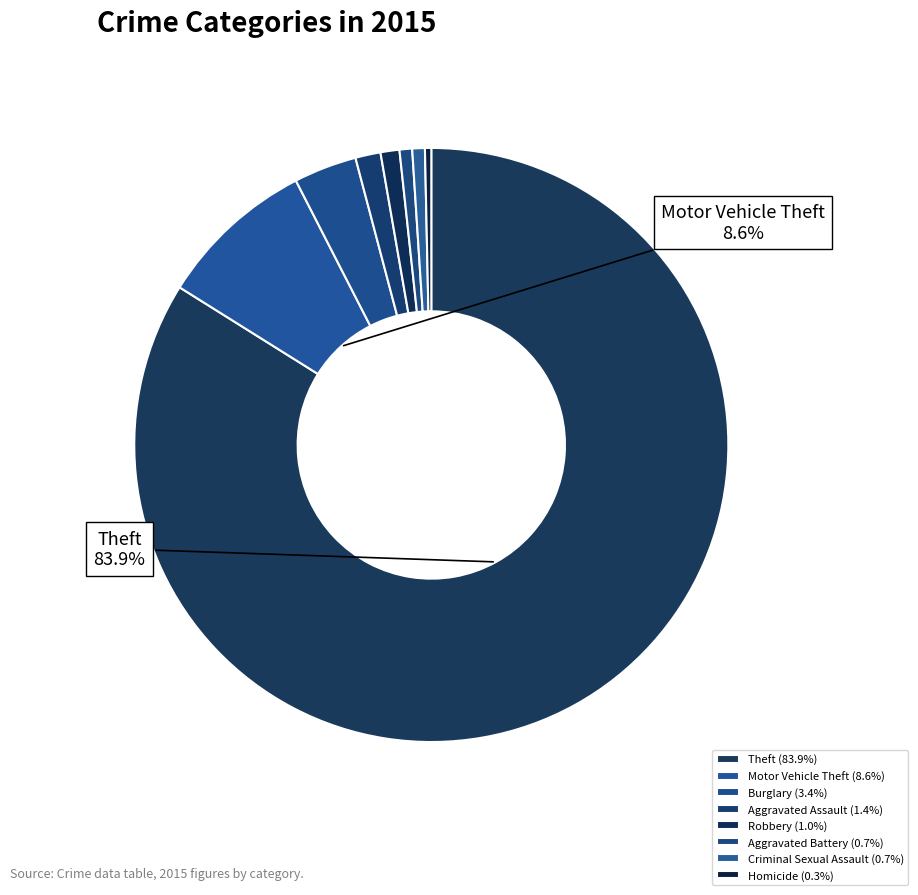

How many slices are in this pie chart?

8